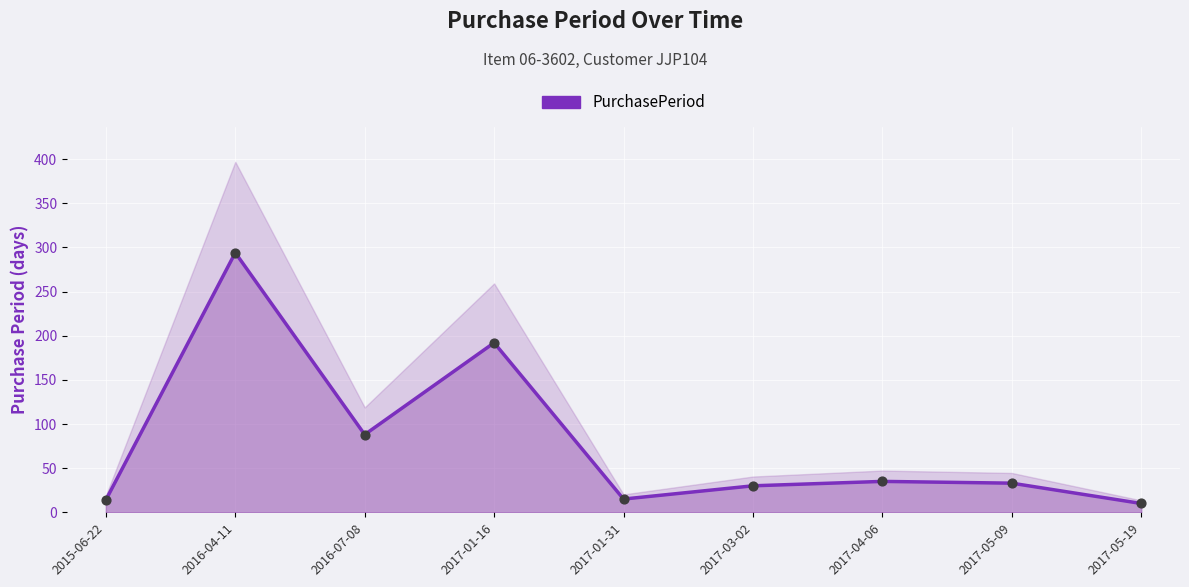

What is the change in value from 2016-04-11 to 2016-07-08?

-206